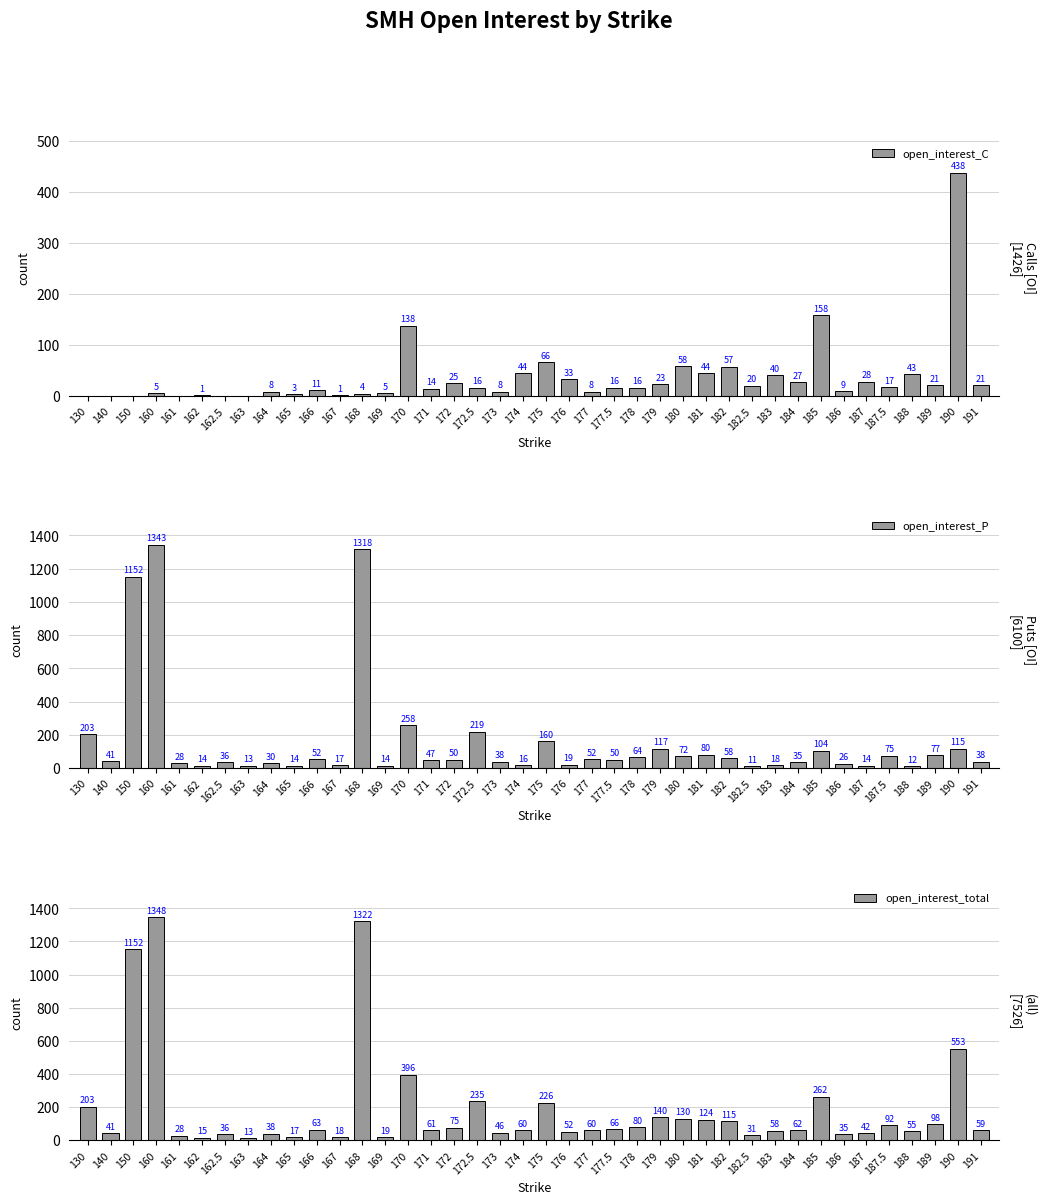

Reading left to right, transcribe all the data shown in this chart.

open_interest_C: 0	0	0	5	0	1	0	0	8	3	11	1	4	5	138	14	25	16	8	44	66	33	8	16	16	23	58	44	57	20	40	27	158	9	28	17	43	21	438	21
open_interest_P: 203	41	1152	1343	28	14	36	13	30	14	52	17	1318	14	258	47	50	219	38	16	160	19	52	50	64	117	72	80	58	11	18	35	104	26	14	75	12	77	115	38
open_interest_total: 203	41	1152	1348	28	15	36	13	38	17	63	18	1322	19	396	61	75	235	46	60	226	52	60	66	80	140	130	124	115	31	58	62	262	35	42	92	55	98	553	59